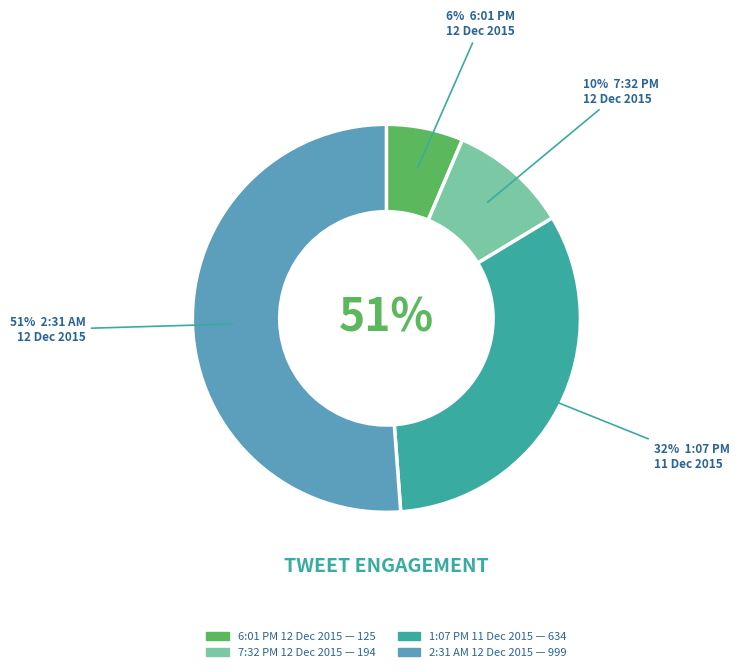

Rank the categories by value from lowest to highest.

6:01 PM - 12 Dec 2015, 7:32 PM - 12 Dec 2015, 1:07 PM - 11 Dec 2015, 2:31 AM - 12 Dec 2015